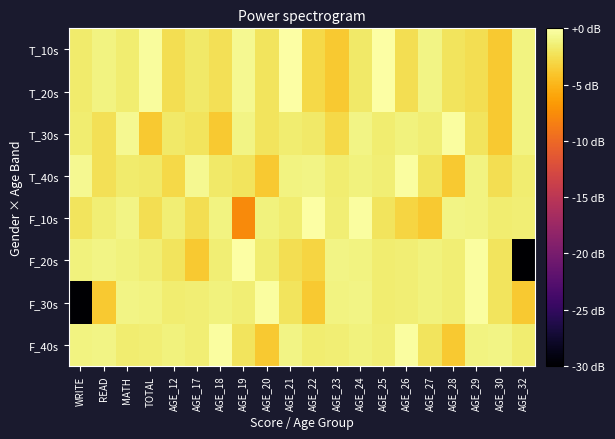

Reading right to left, extract all data points from this chart.

T_10s: AGE_32=-1.1	AGE_30=-3.8	AGE_29=-2.5	AGE_28=-2.1	AGE_27=-1.0	AGE_26=-2.6	AGE_25=0.0	AGE_24=-1.8	AGE_23=-3.8	AGE_22=-2.9	AGE_21=0.0	AGE_20=-2.2	AGE_19=-0.7	AGE_18=-2.4	AGE_17=-1.8	AGE_12=-2.6	TOTAL=-0.3	MATH=-1.6	READ=-1.1	WRITE=-1.7
T_20s: AGE_32=-1.1	AGE_30=-3.8	AGE_29=-2.5	AGE_28=-2.1	AGE_27=-1.0	AGE_26=-2.6	AGE_25=0.0	AGE_24=-1.8	AGE_23=-3.8	AGE_22=-2.9	AGE_21=0.0	AGE_20=-2.2	AGE_19=-0.7	AGE_18=-2.4	AGE_17=-1.8	AGE_12=-2.6	TOTAL=-0.3	MATH=-1.6	READ=-1.1	WRITE=-1.7
T_30s: AGE_32=-1.1	AGE_30=-3.8	AGE_29=-2.1	AGE_28=-0.2	AGE_27=-1.4	AGE_26=-1.2	AGE_25=-1.6	AGE_24=-1.0	AGE_23=-2.9	AGE_22=-1.8	AGE_21=-1.6	AGE_20=-2.1	AGE_19=-1.0	AGE_18=-3.8	AGE_17=-2.2	AGE_12=-1.8	TOTAL=-3.8	MATH=-0.7	READ=-2.4	WRITE=-1.6
T_40s: AGE_32=-1.6	AGE_30=-2.6	AGE_29=-1.1	AGE_28=-3.8	AGE_27=-2.1	AGE_26=-0.2	AGE_25=-1.4	AGE_24=-1.2	AGE_23=-1.6	AGE_22=-1.0	AGE_21=-1.1	AGE_20=-3.8	AGE_19=-2.2	AGE_18=-1.8	AGE_17=-0.7	AGE_12=-2.9	TOTAL=-1.8	MATH=-1.7	READ=-2.4	WRITE=-0.7
F_10s: AGE_32=-1.4	AGE_30=-1.6	AGE_29=-1.1	AGE_28=-1.0	AGE_27=-3.8	AGE_26=-3.1	AGE_25=-2.1	AGE_24=-0.2	AGE_23=-1.4	AGE_22=-0.1	AGE_21=-1.6	AGE_20=-1.2	AGE_19=-7.7	AGE_18=-1.1	AGE_17=-2.5	AGE_12=-1.4	TOTAL=-2.6	MATH=-1.0	READ=-1.4	WRITE=-2.1
F_20s: AGE_32=-100.0	AGE_30=-2.1	AGE_29=-0.2	AGE_28=-1.4	AGE_27=-1.2	AGE_26=-1.4	AGE_25=-1.6	AGE_24=-1.1	AGE_23=-1.0	AGE_22=-3.1	AGE_21=-2.6	AGE_20=-1.6	AGE_19=-0.1	AGE_18=-1.4	AGE_17=-3.8	AGE_12=-2.1	TOTAL=-1.4	MATH=-1.2	READ=-1.0	WRITE=-1.2
F_30s: AGE_32=-3.8	AGE_30=-2.1	AGE_29=-0.2	AGE_28=-1.4	AGE_27=-1.2	AGE_26=-1.4	AGE_25=-1.6	AGE_24=-1.0	AGE_23=-1.1	AGE_22=-3.8	AGE_21=-2.1	AGE_20=-0.2	AGE_19=-1.4	AGE_18=-1.2	AGE_17=-1.4	AGE_12=-1.6	TOTAL=-1.1	MATH=-1.0	READ=-3.8	WRITE=-100.0
F_40s: AGE_32=-1.6	AGE_30=-1.0	AGE_29=-1.1	AGE_28=-3.8	AGE_27=-2.1	AGE_26=-0.2	AGE_25=-1.4	AGE_24=-1.2	AGE_23=-1.4	AGE_22=-1.6	AGE_21=-1.0	AGE_20=-3.8	AGE_19=-2.1	AGE_18=-0.2	AGE_17=-1.4	AGE_12=-1.2	TOTAL=-1.4	MATH=-1.6	READ=-1.0	WRITE=-1.1